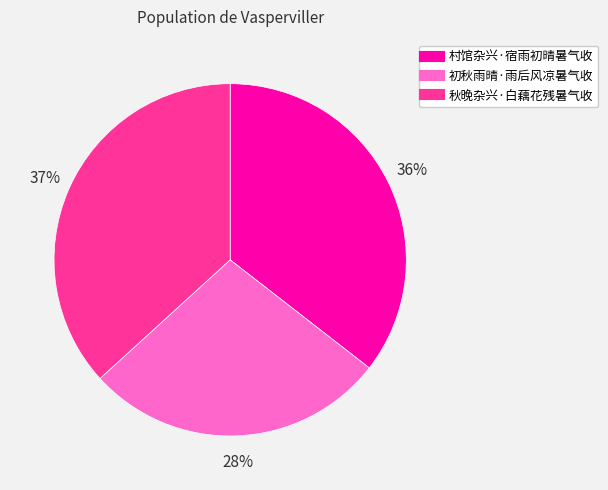

Rank the categories by value from highest to lowest.

秋晚杂兴·白藕花残暑气收, 村馆杂兴·宿雨初晴暑气收, 初秋雨晴·雨后风凉暑气收